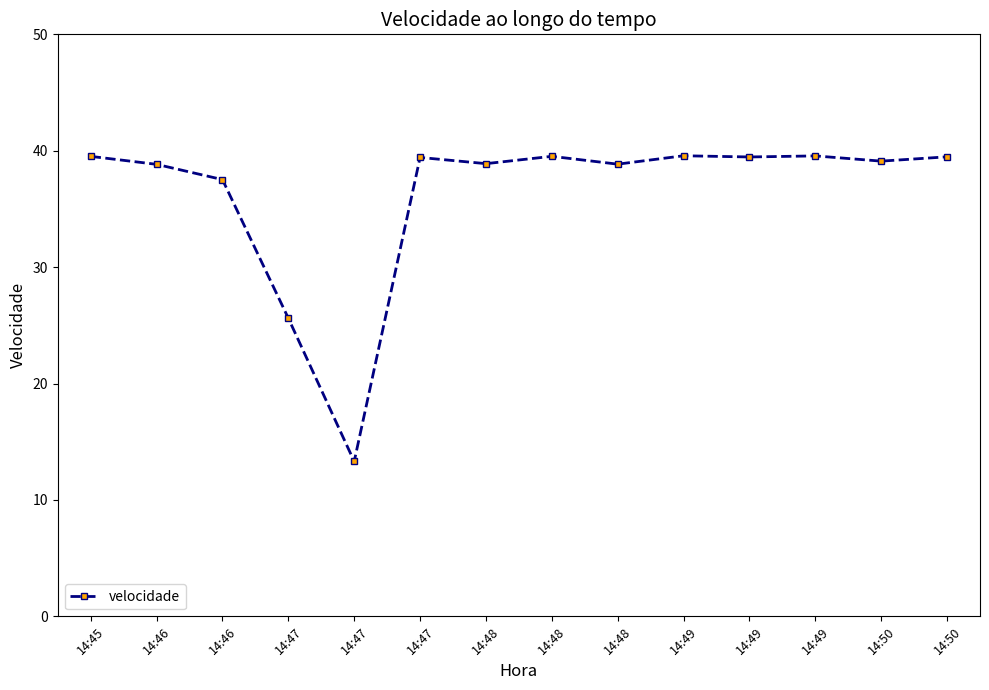

How many data points does each series have?

14